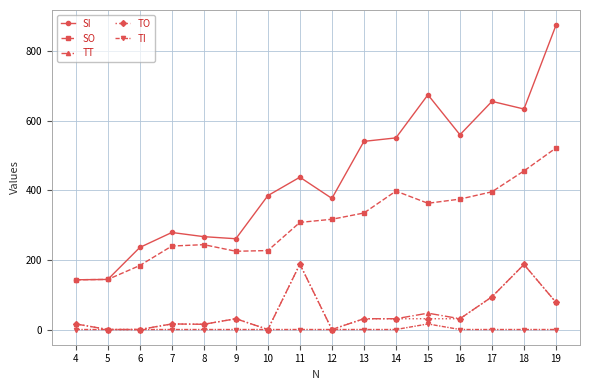

How many lines are shown in the chart?

5